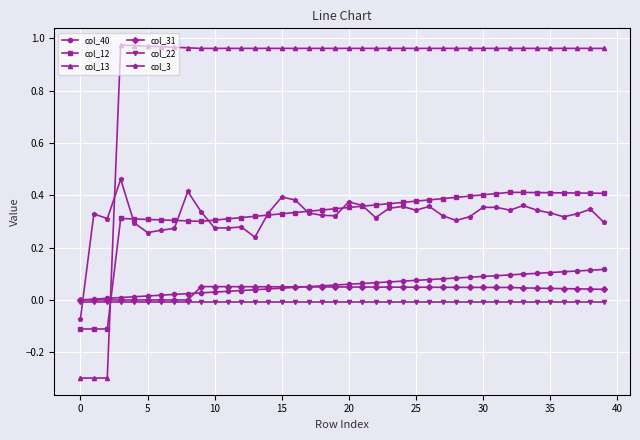

True or false: col_3 has more than 0 points higher than both neighbors.

True